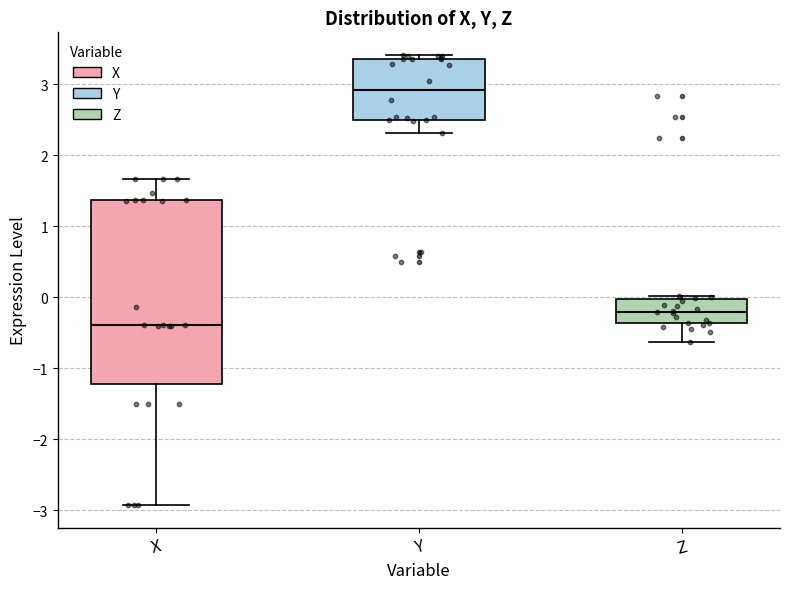

Where does the lower whisker of the box for Y end on the y-axis? The values are not printed on the chart, so give them approximately, as read against the axis.

2.3